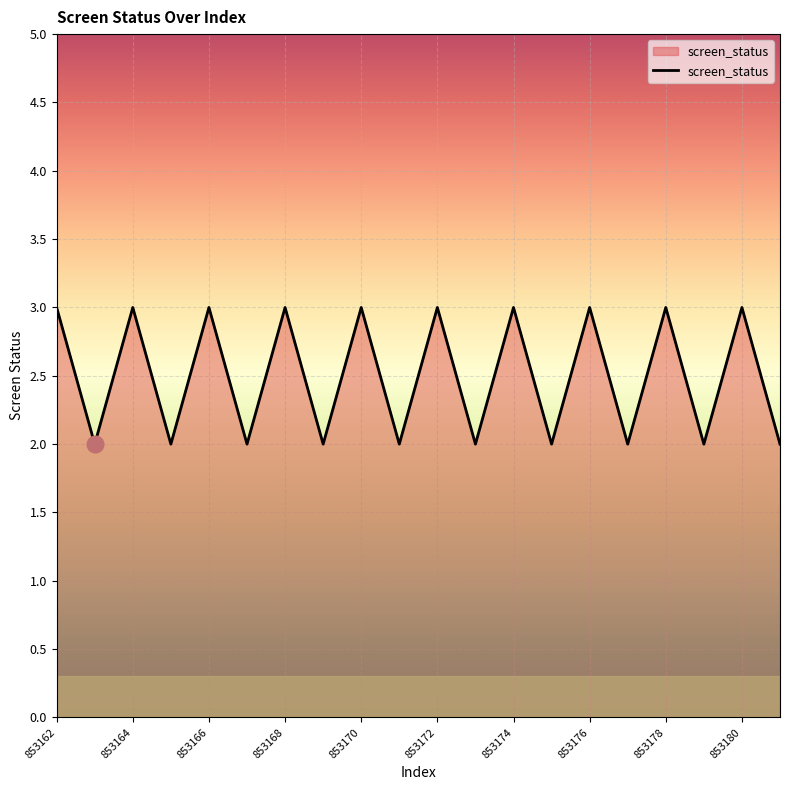

How many values are between 2 and 3?

20